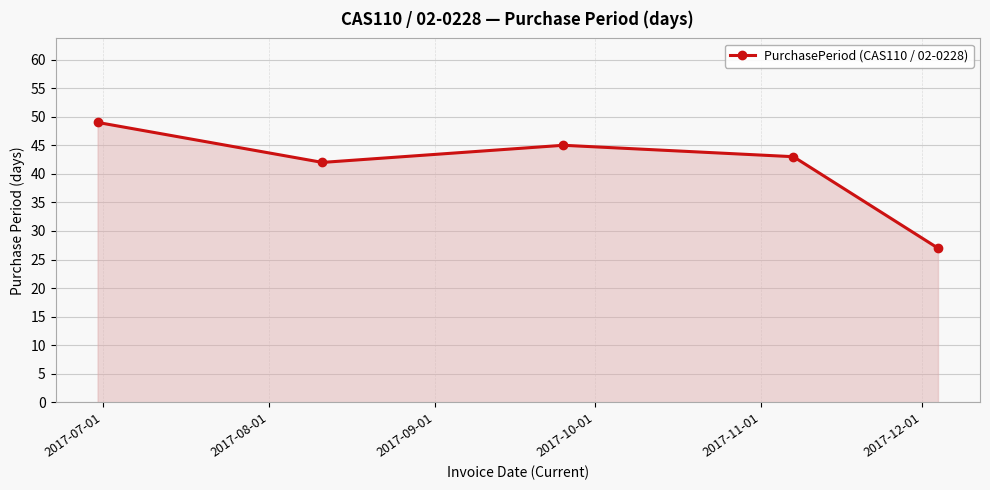

What is the greatest value displayed?

49